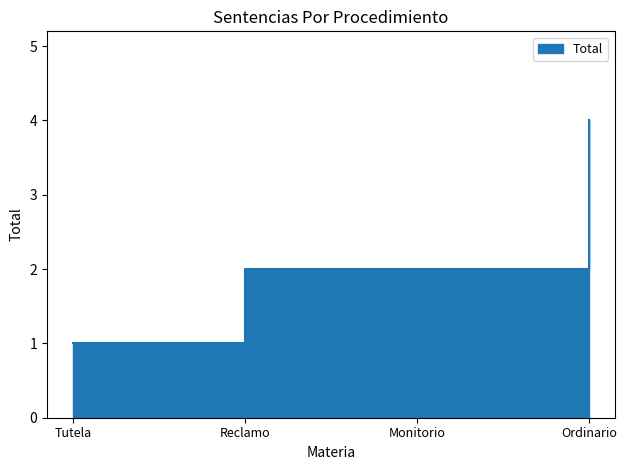

True or false: the data has more than 1 interior local peaks.

False